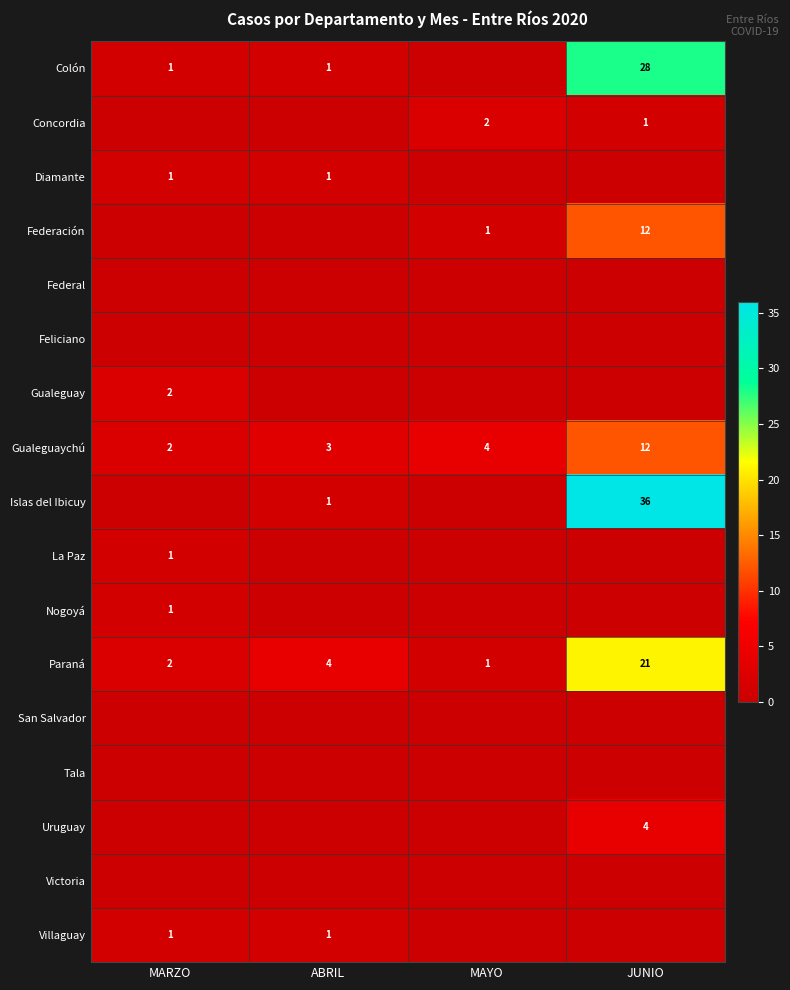

At which category is the sum across all series the highest?

JUNIO